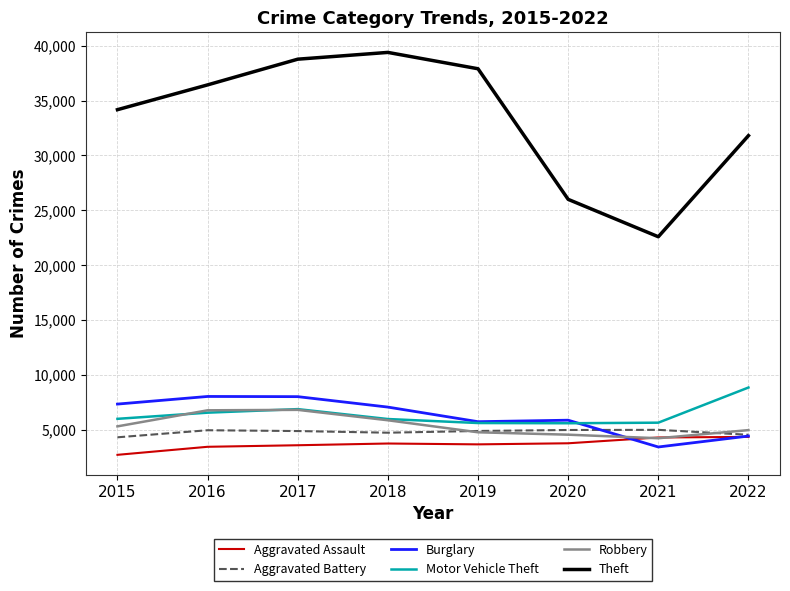

Where is the first local minimum for Theft?

2021